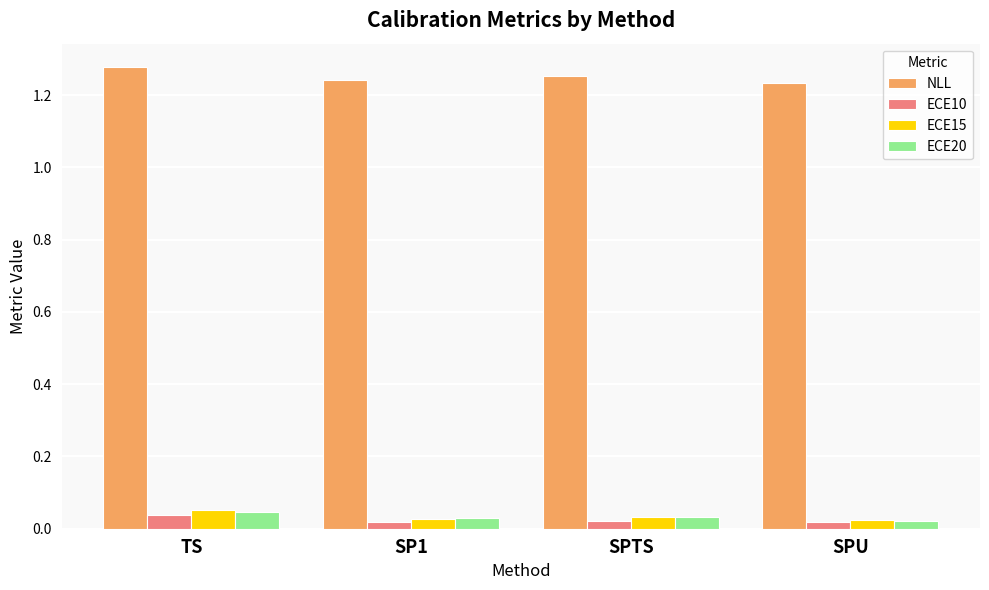

How many NLL values are between 1 and 2?

4